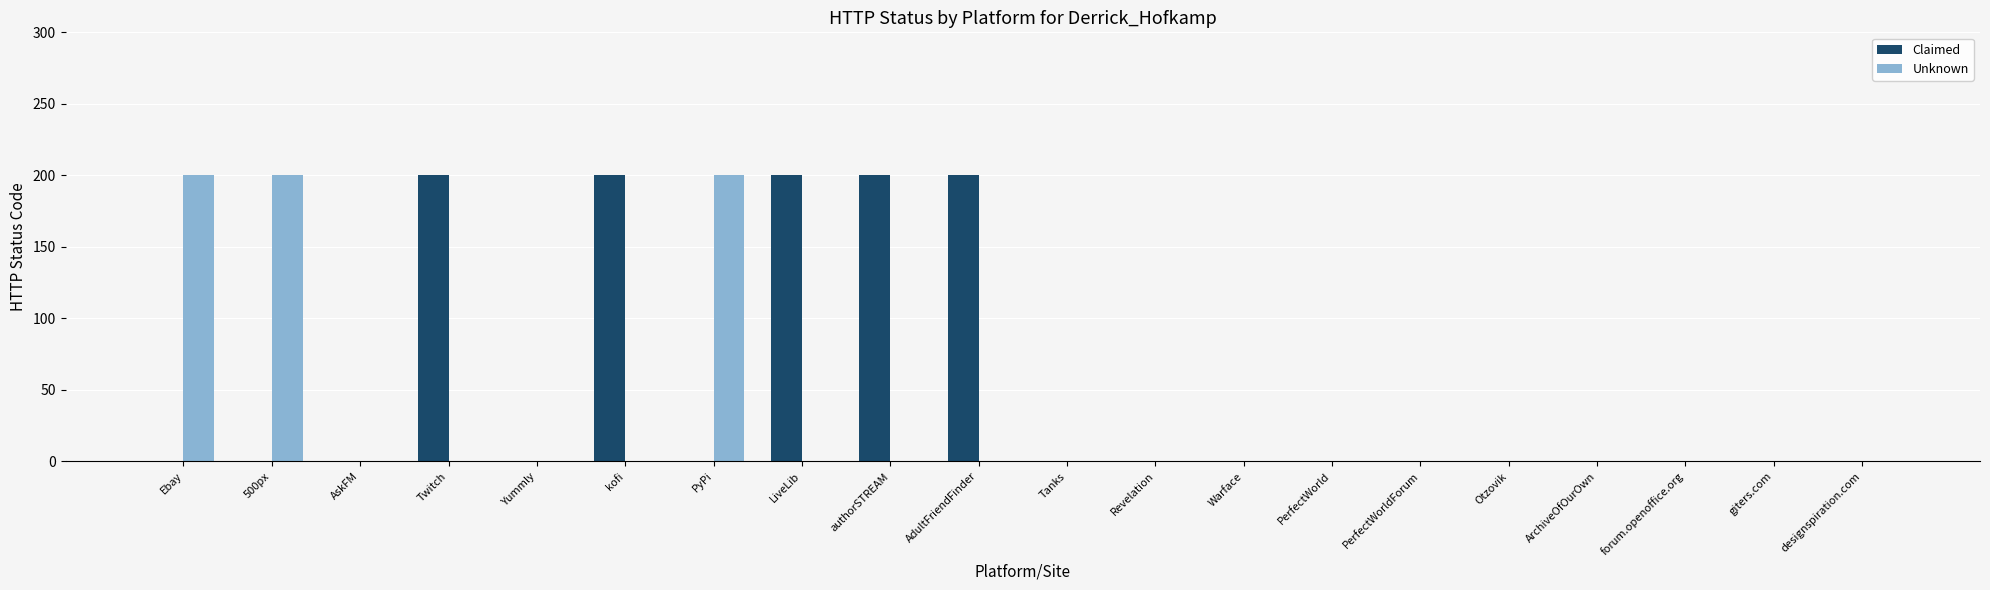

Reading left to right, extract all data points from this chart.

Claimed: Ebay=0	500px=0	AskFM=0	Twitch=200	Yummly=0	kofi=200	PyPi=0	LiveLib=200	authorSTREAM=200	AdultFriendFinder=200	Tanks=0	Revelation=0	Warface=0	PerfectWorld=0	PerfectWorldForum=0	Otzovik=0	ArchiveOfOurOwn=0	forum.openoffice.org=0	giters.com=0	designspiration.com=0
Unknown: Ebay=200	500px=200	AskFM=0	Twitch=0	Yummly=0	kofi=0	PyPi=200	LiveLib=0	authorSTREAM=0	AdultFriendFinder=0	Tanks=0	Revelation=0	Warface=0	PerfectWorld=0	PerfectWorldForum=0	Otzovik=0	ArchiveOfOurOwn=0	forum.openoffice.org=0	giters.com=0	designspiration.com=0